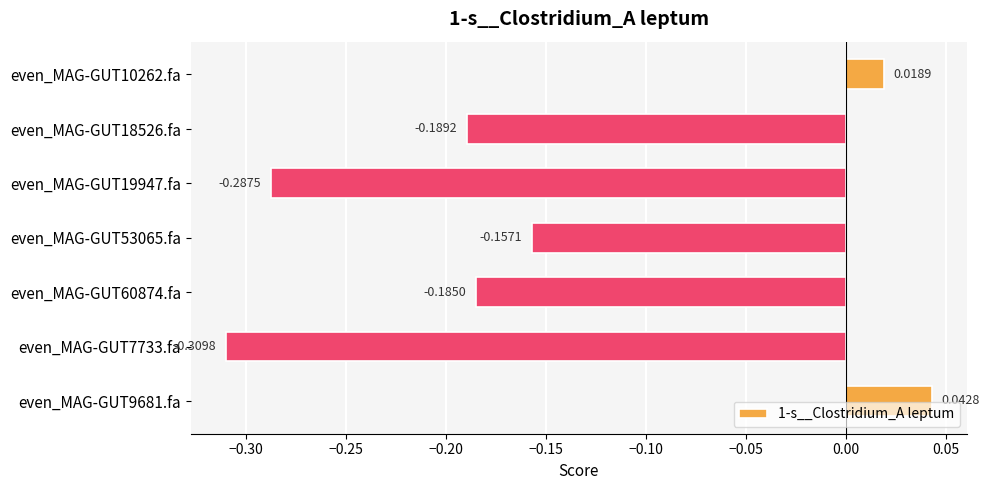

What is the difference between the maximum and minimum values?

0.4